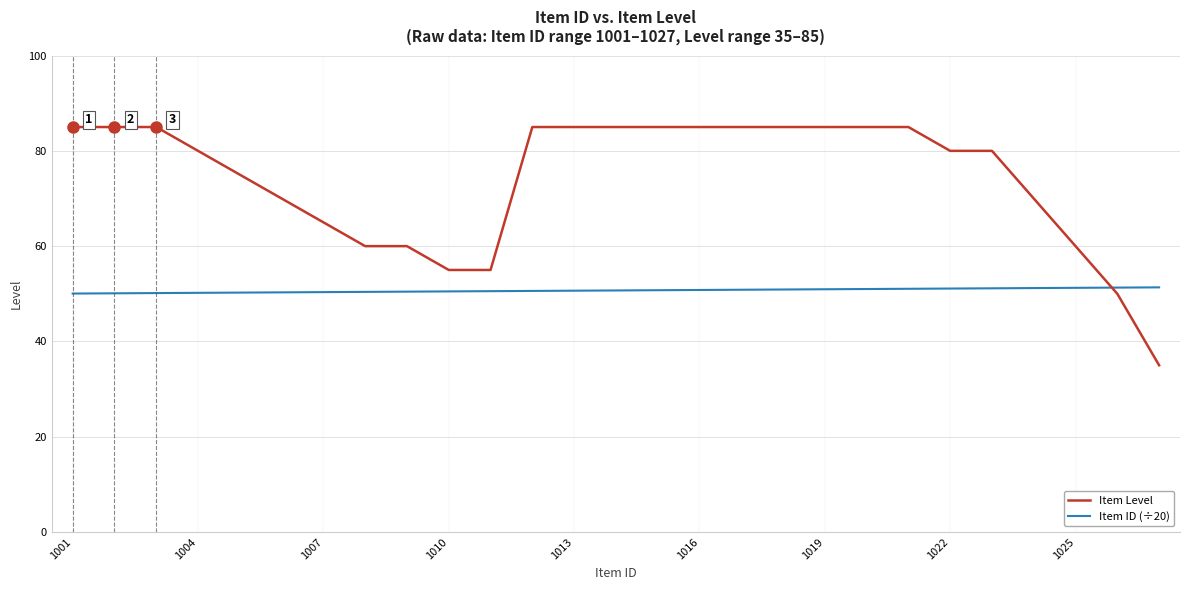

How many intersections are there between Item ID (÷20) and Item Level?

1